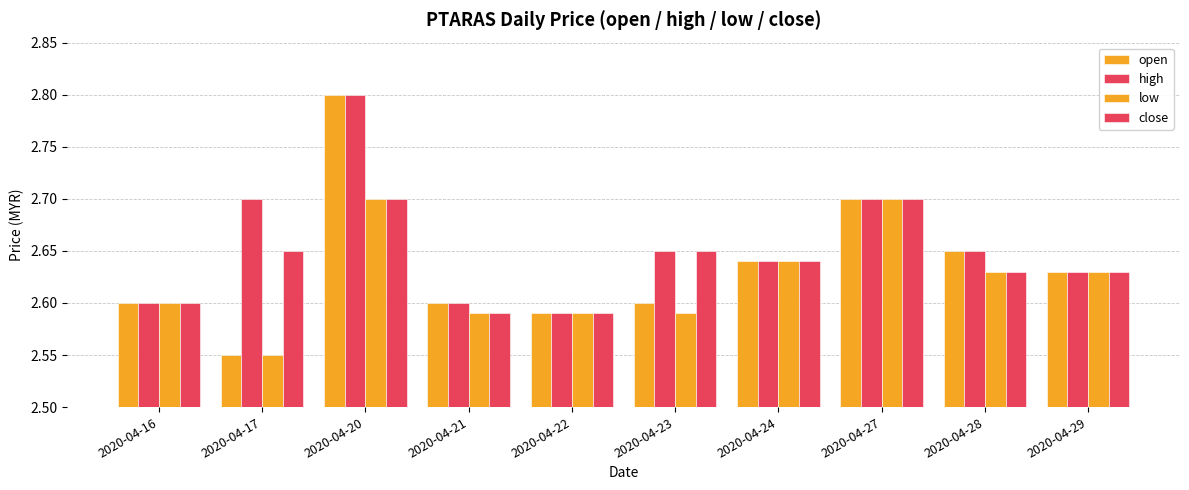

How many bars are there in total?

40